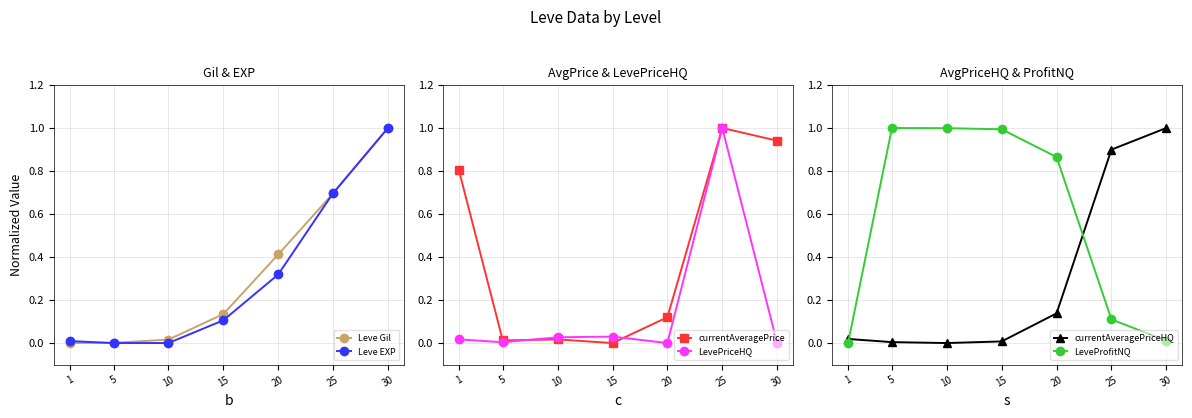

How many data points in currentAveragePriceHQ are above 0?

6